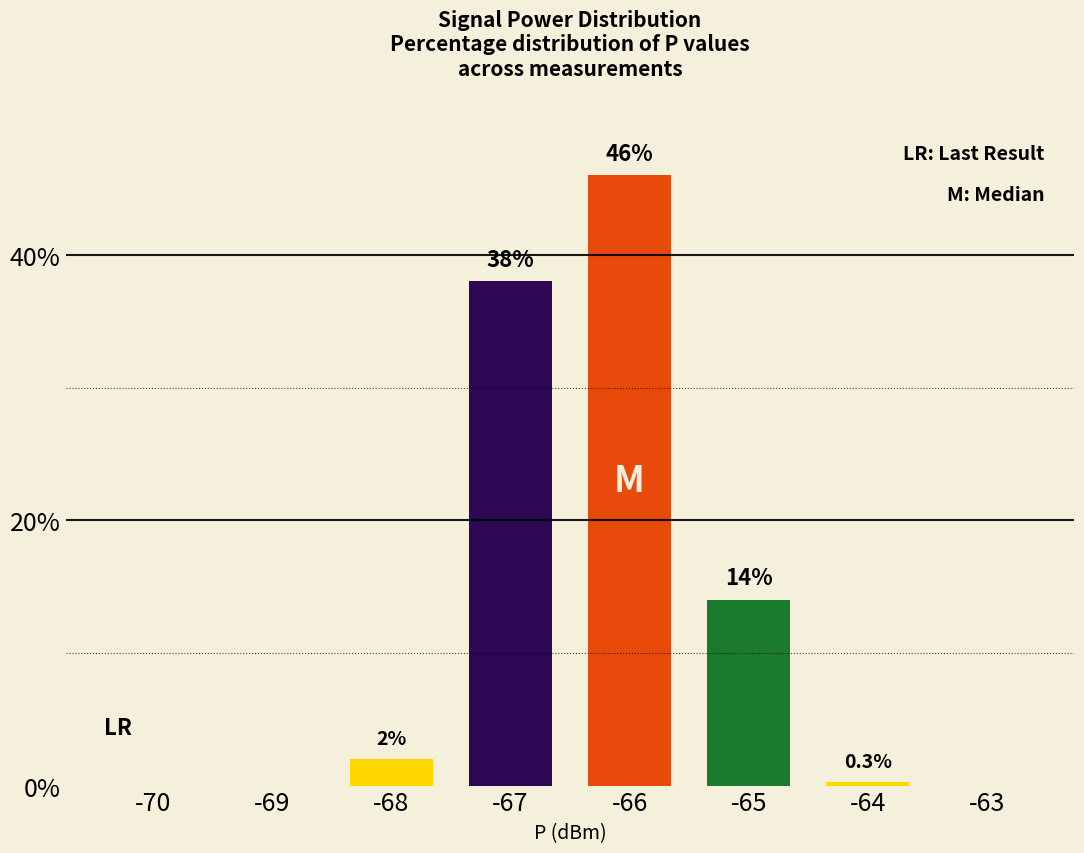

True or false: the data shows 0.0 at -69.

True